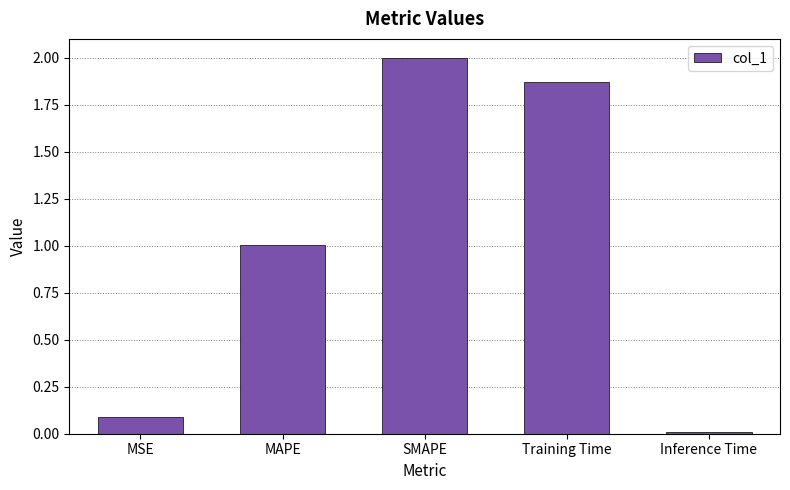

Rank the categories by value from lowest to highest.

Inference Time, MSE, MAPE, Training Time, SMAPE